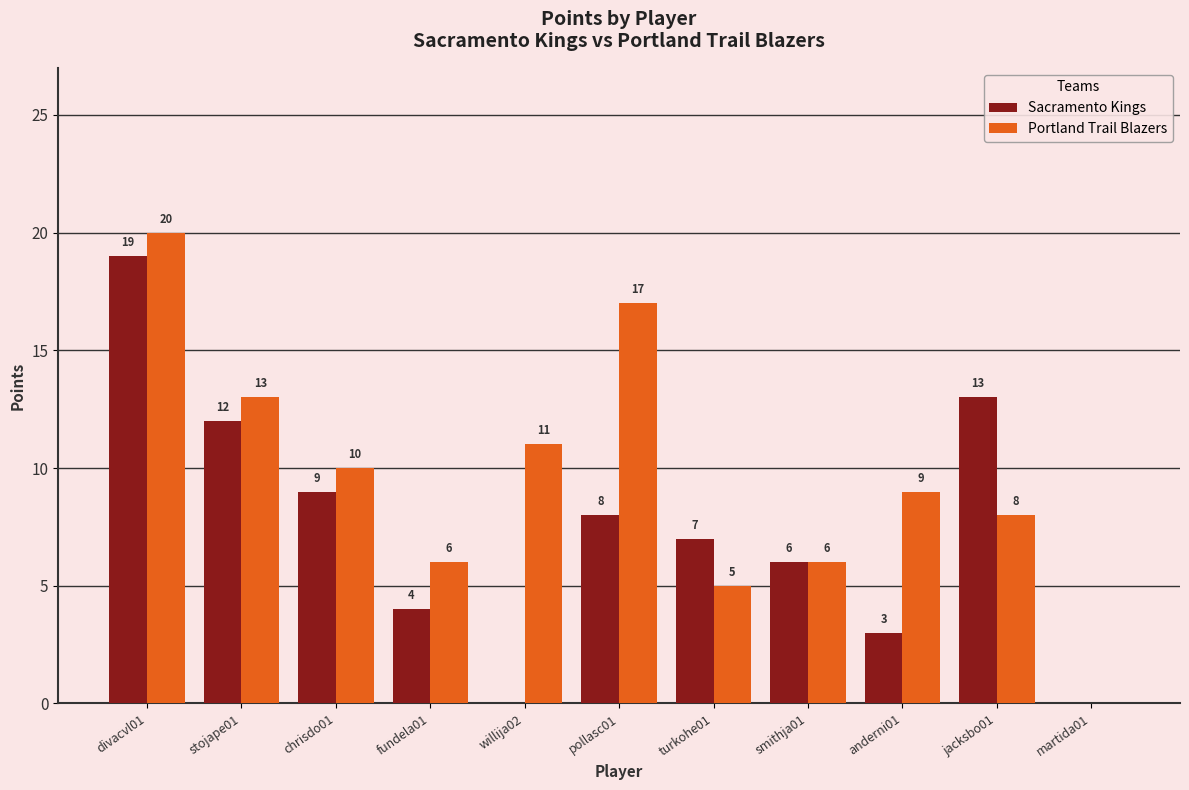

Are the bars grouped side by side (vs. stacked)?

Yes